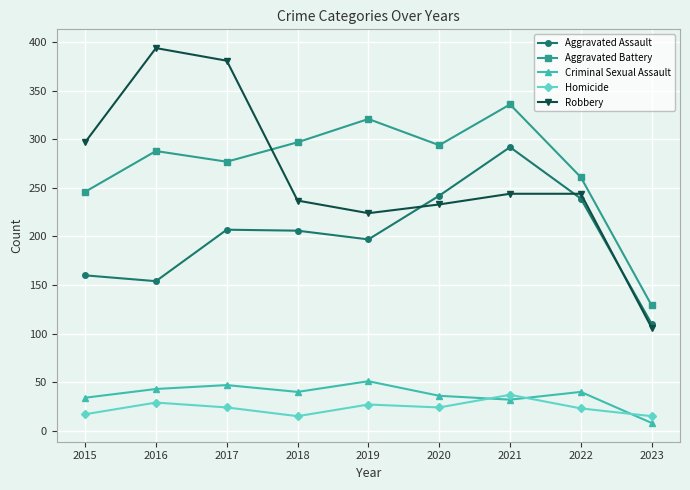

Which series has the widest spread of values?

Robbery